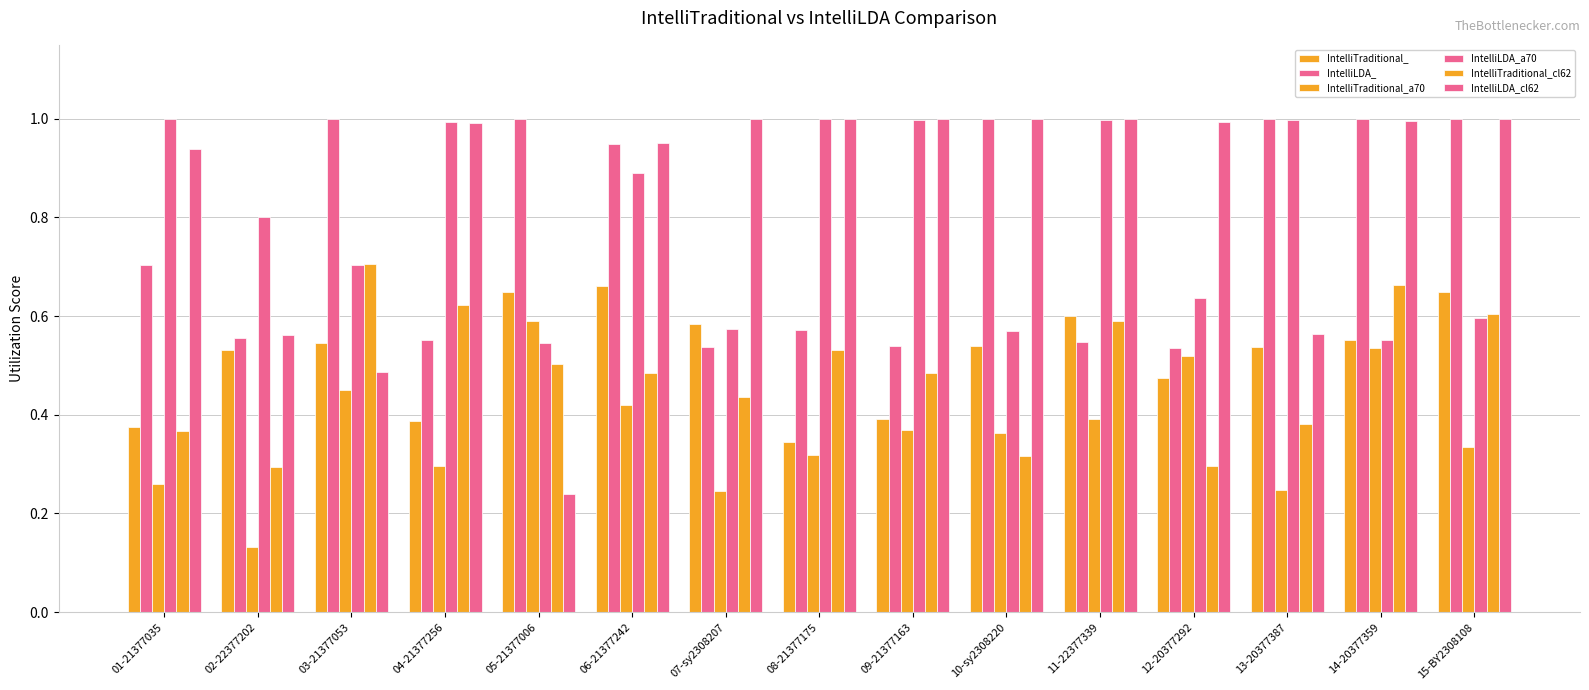

Which category has the highest value across all series?

03-21377053